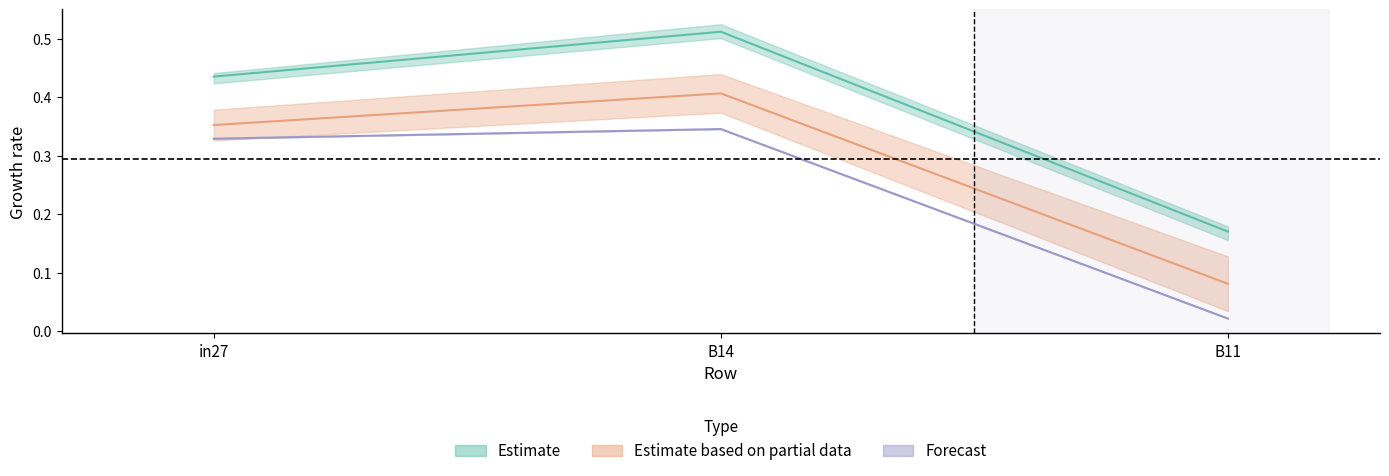

What is the label of the 2nd point from the right?

B14